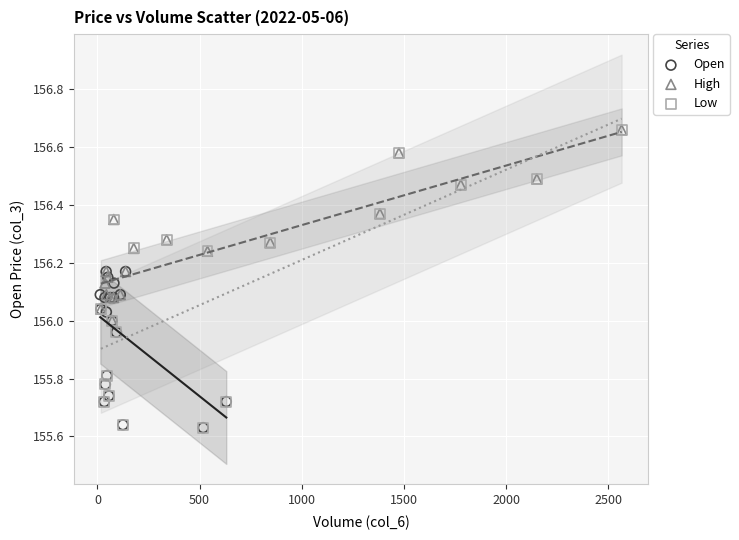

Which series has the largest Y range (max minus min)?

Low